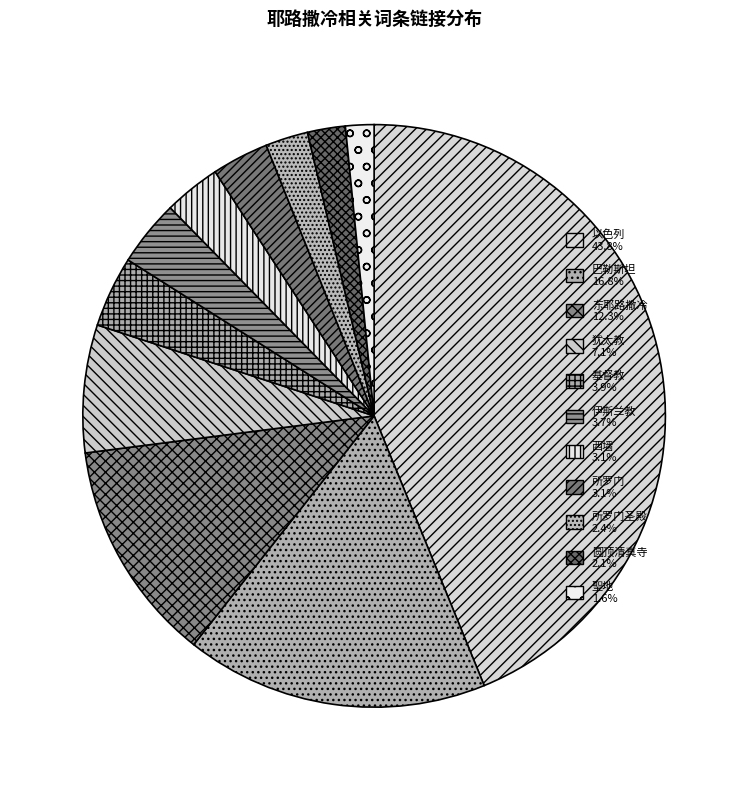

To the nearest percent, what is the average slice percentage?

9%